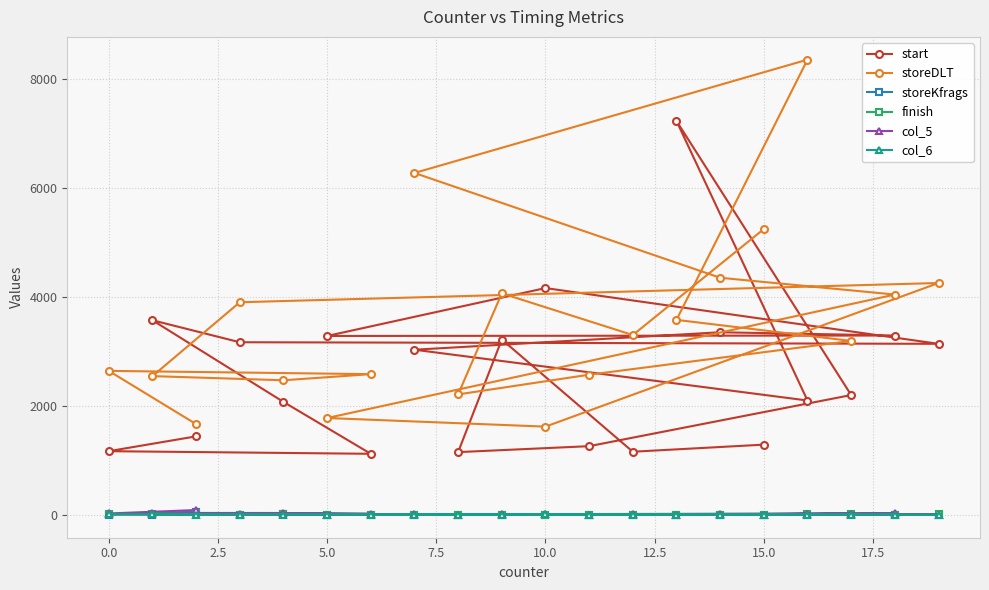

After their last crossing, which series has the higher values: storeKfrags or finish?

storeKfrags